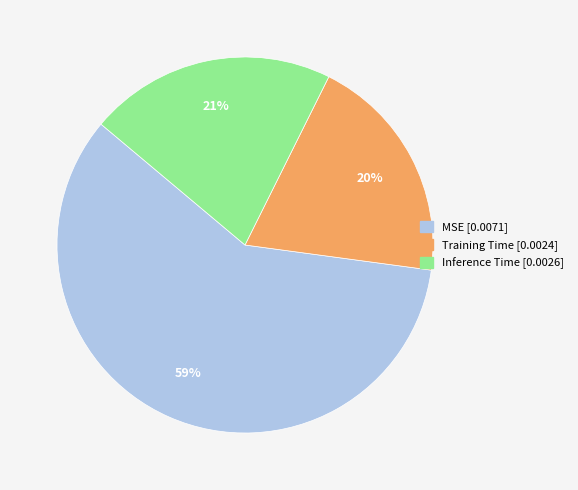

Between Training Time and MSE, which is larger?

MSE